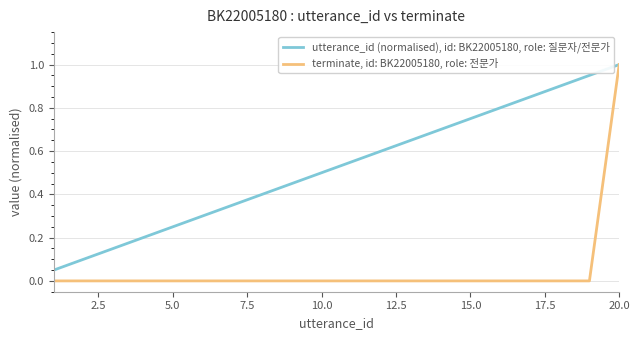

List the series in order of their overall mean, highest first.

utterance_id (normalised), id: BK22005180, role: 질문자/전문가, terminate, id: BK22005180, role: 전문가